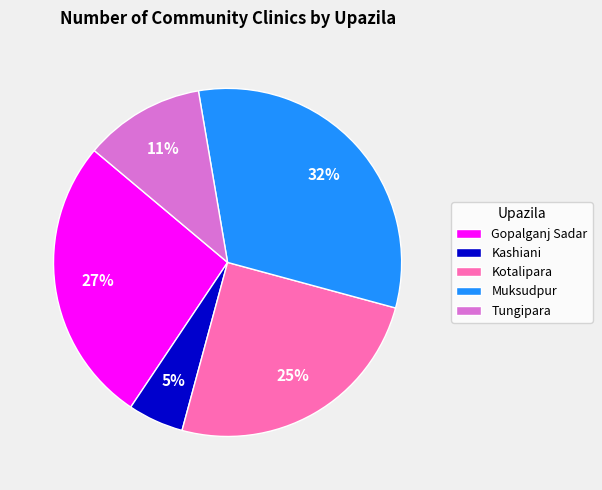

What is the ratio of the value at Tungipara to the value at Kotalipara?

0.4